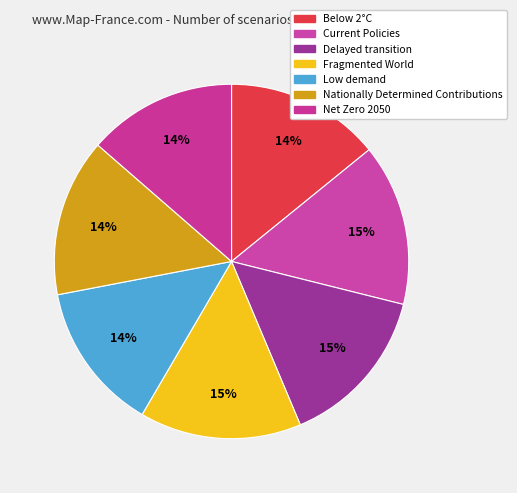

Combined, do Current Policies and Fragmented World account for over 50%?

No